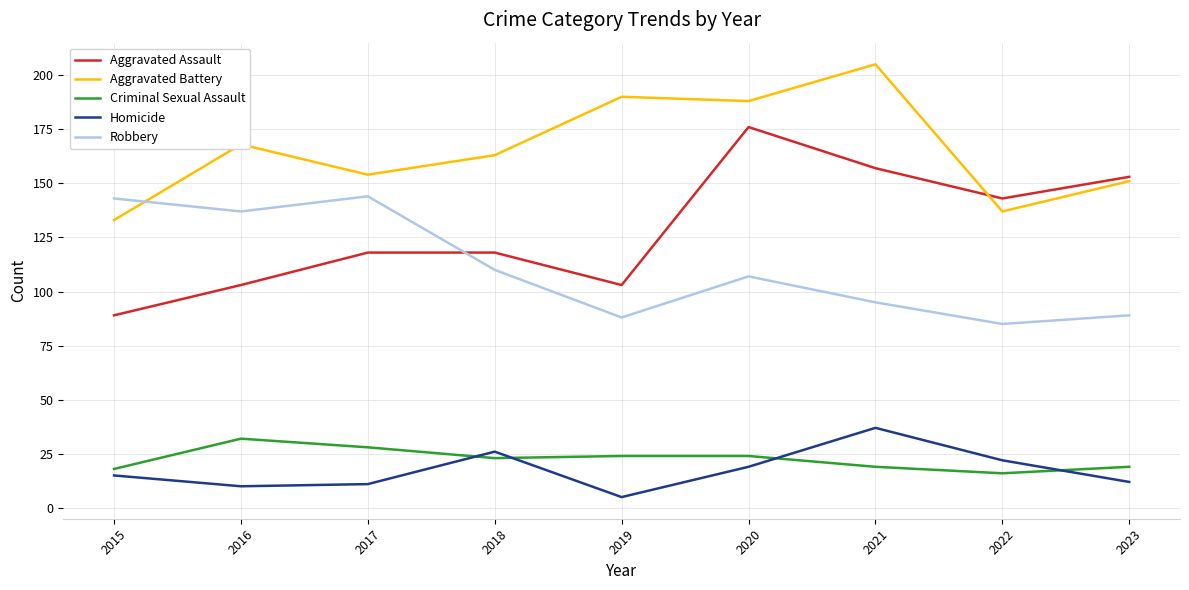

How many interior local peaks does the Robbery series have?

2